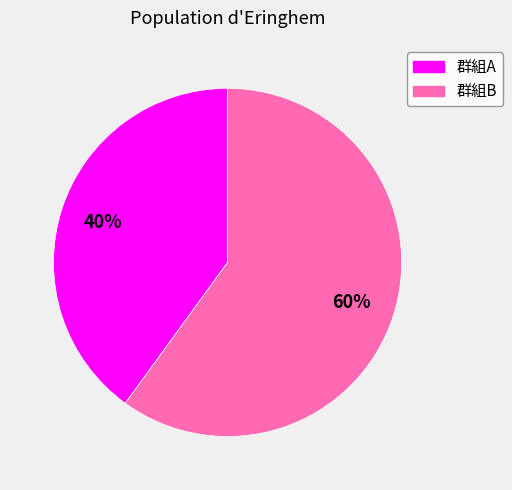

How many slices are in this pie chart?

2